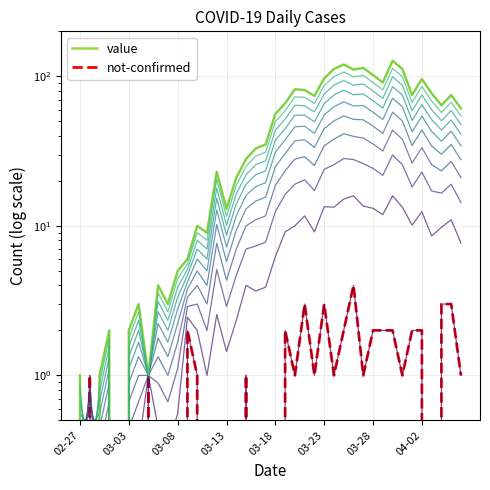

List the series in order of their overall mean, lowest first.

not-confirmed, value